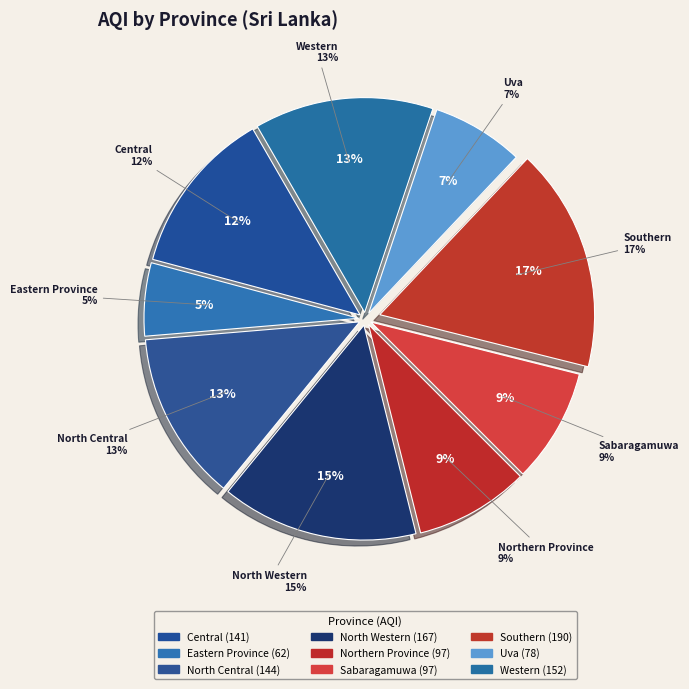

What percentage is NOT represented by Western?

86.5%